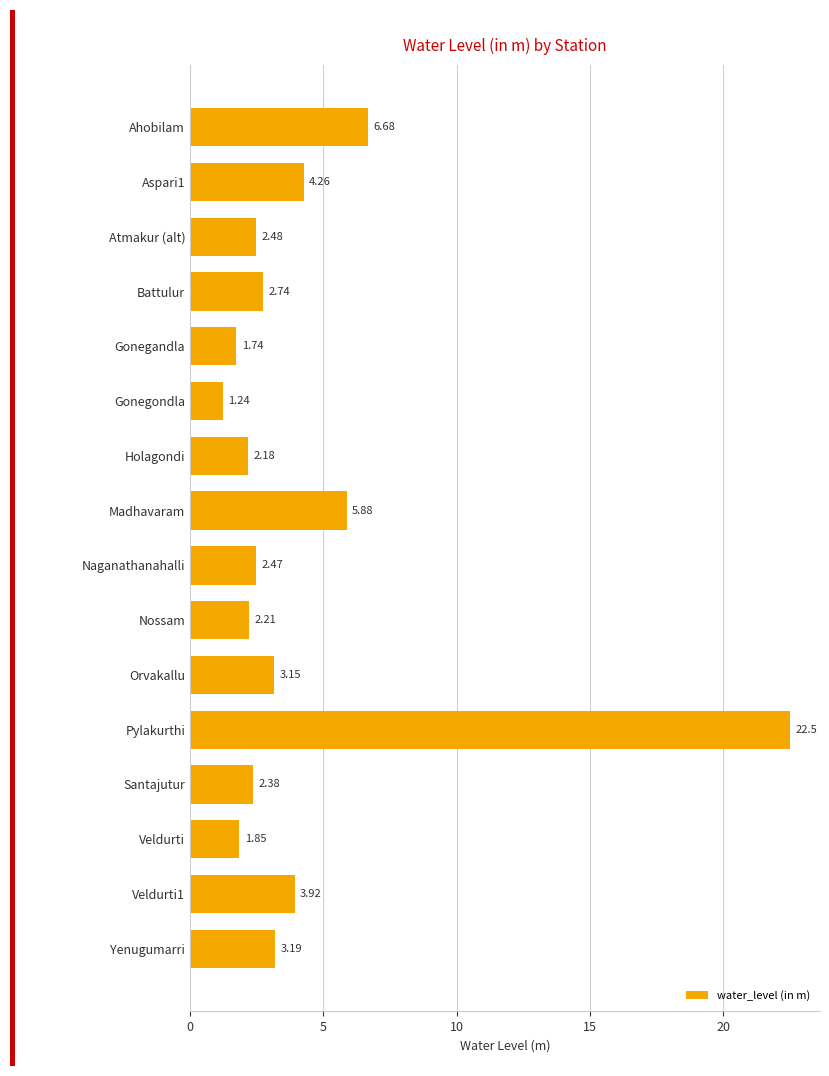

What is the label of the 3rd bar from the top?

Atmakur (alt)